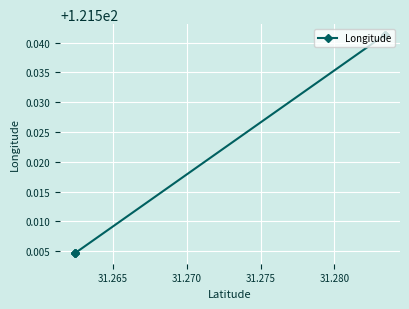

What is the greatest value displayed?

121.5